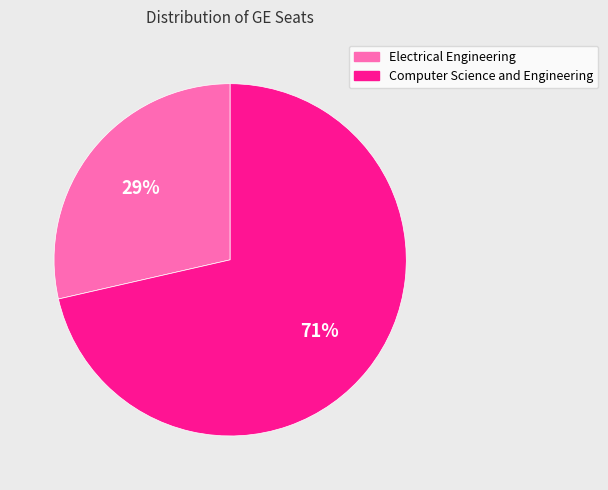

Is there any slice that represents more than half of the pie?

Yes